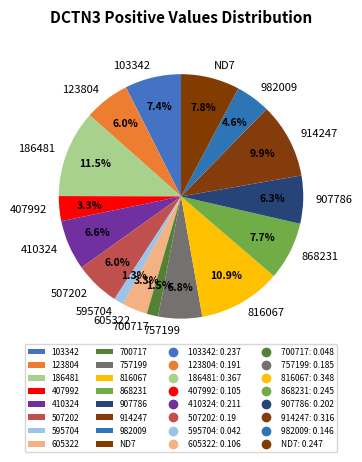

What percentage do 868231 and 816067 together represent?

18.6%